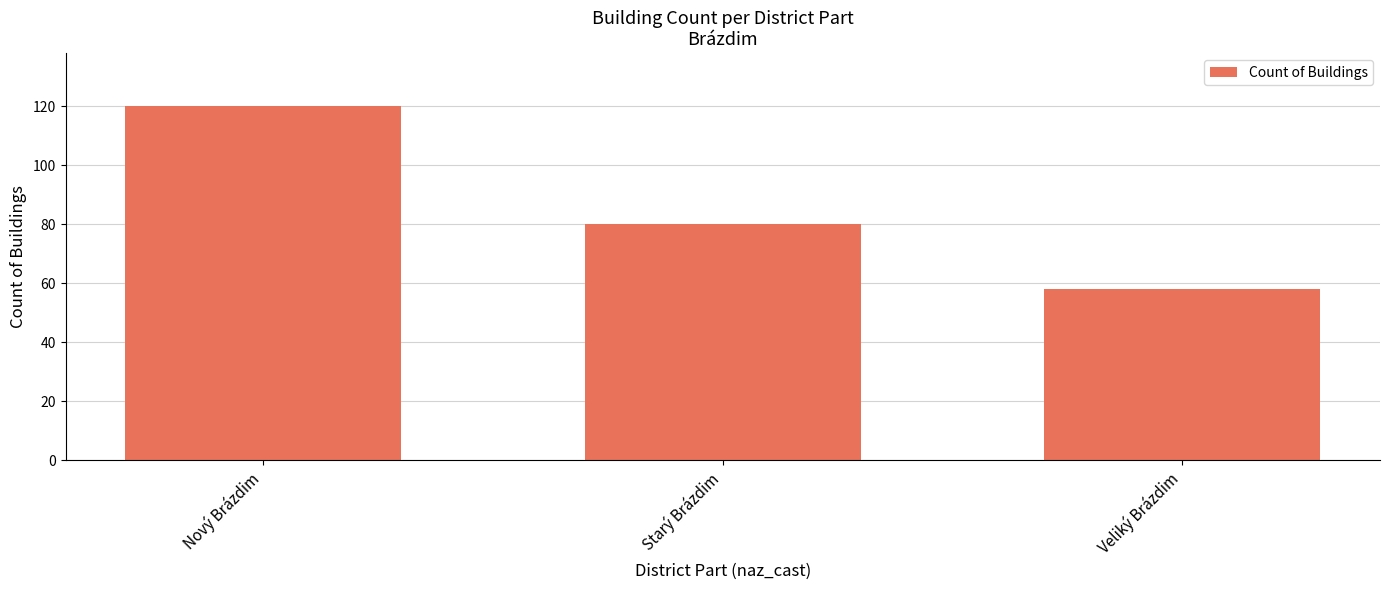

What is the difference between the maximum and minimum values?

62